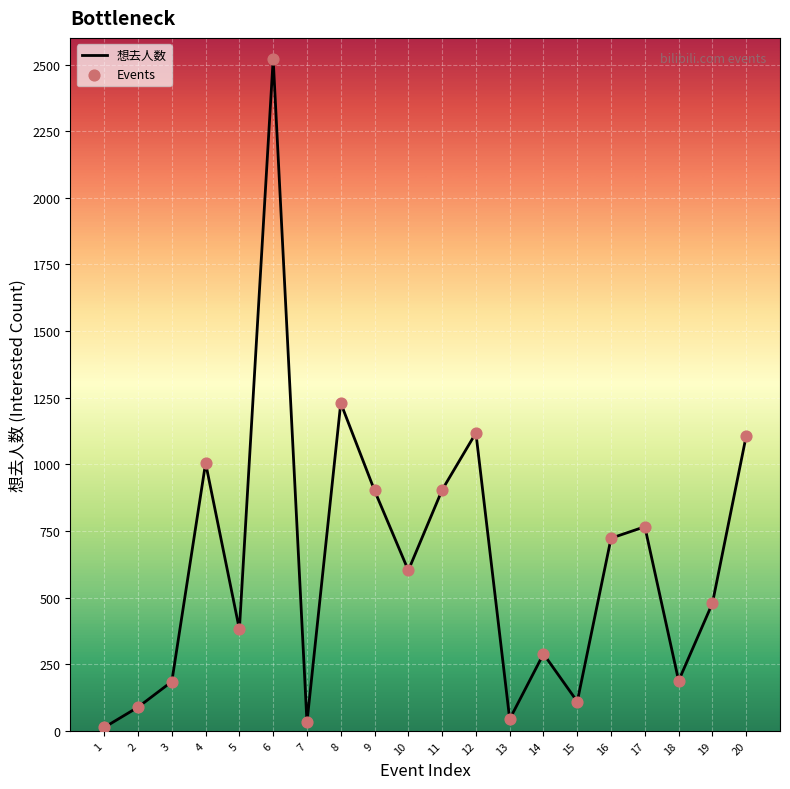

What is the difference between the maximum and minimum values?

2508